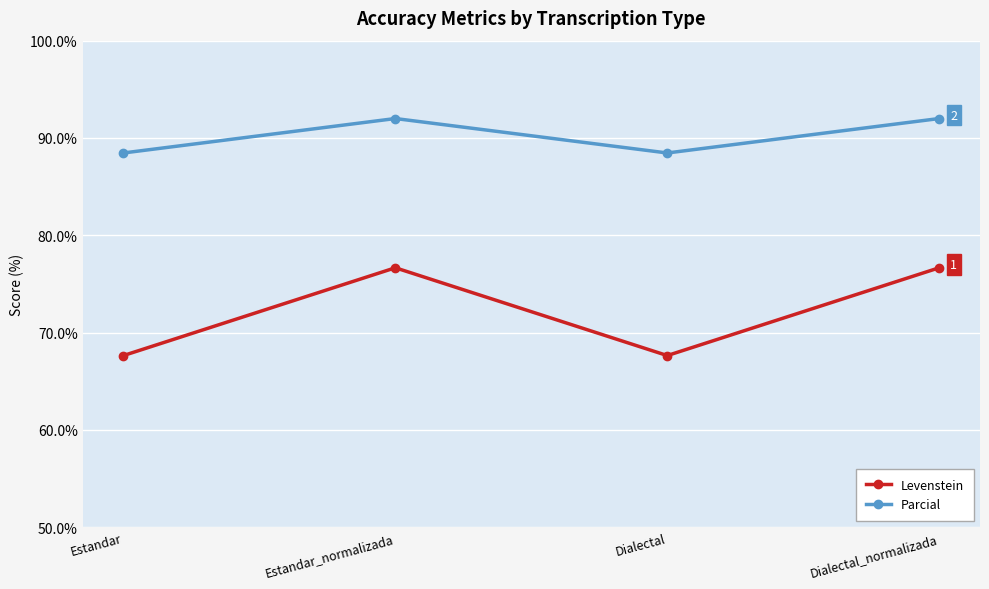

What is the total value across all series at Dialectal_normalizada?

168.7